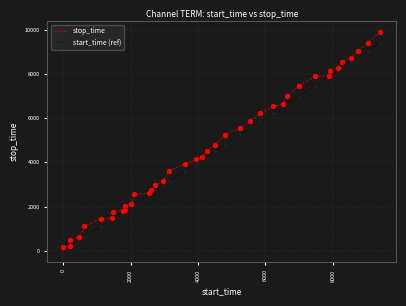

List the series in order of their peak value, highest first.

stop_time, start_time (ref)